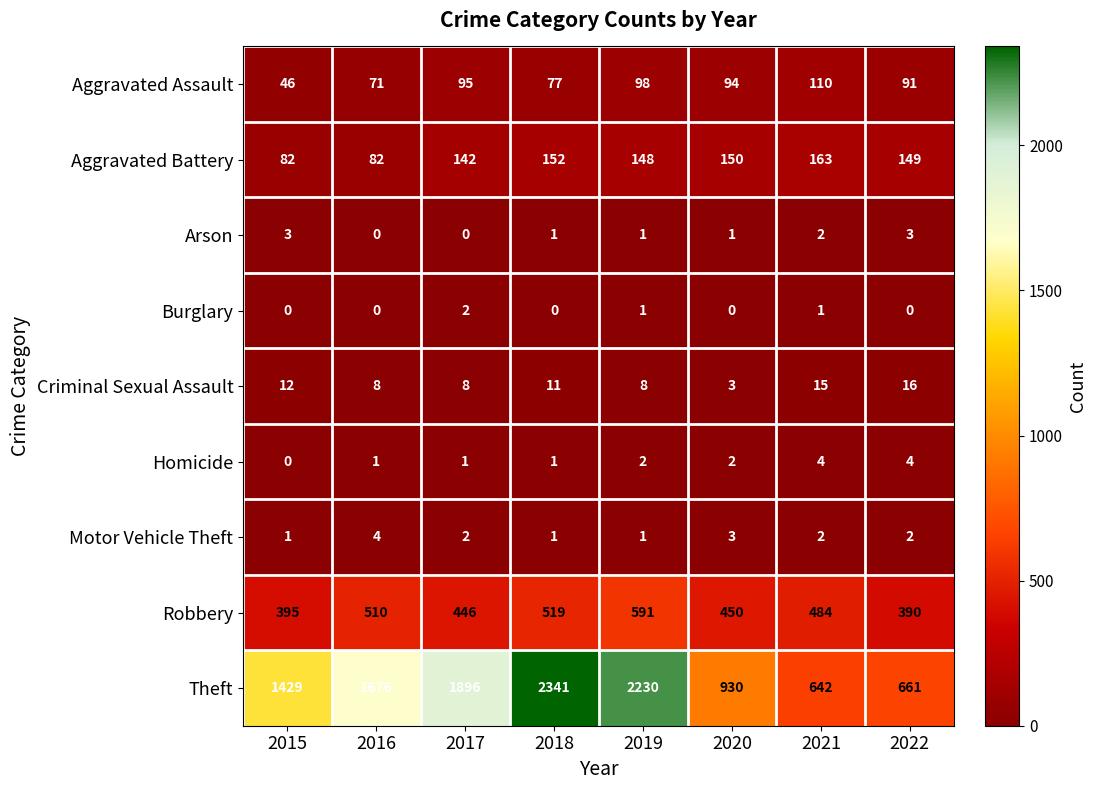

List the labels in order of Aggravated Assault value, smallest first.

2015, 2016, 2018, 2022, 2020, 2017, 2019, 2021